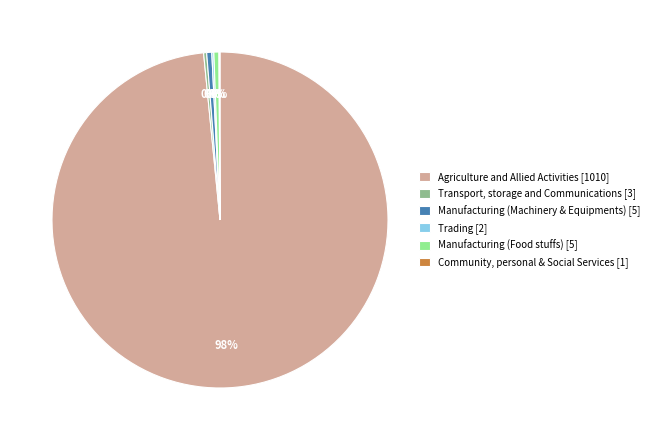

To the nearest percent, what is the average slice percentage?

17%